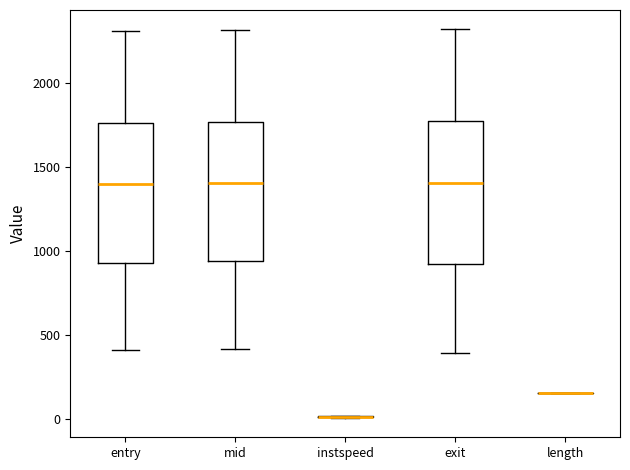

Reading left to right, read every box against the y-axis: the position of its median line, the range the box covers, and the ends of its whiskers. The values are not printed on the chart, so give them approximately, as read against the axis.

entry: median 1400, box 950 to 1750, whiskers 400 to 2300
mid: median 1400, box 950 to 1750, whiskers 400 to 2300
instspeed: box collapsed to a line at 0, whiskers 0 to 0
exit: median 1400, box 900 to 1750, whiskers 400 to 2300
length: box collapsed to a line at 150, whiskers 150 to 150